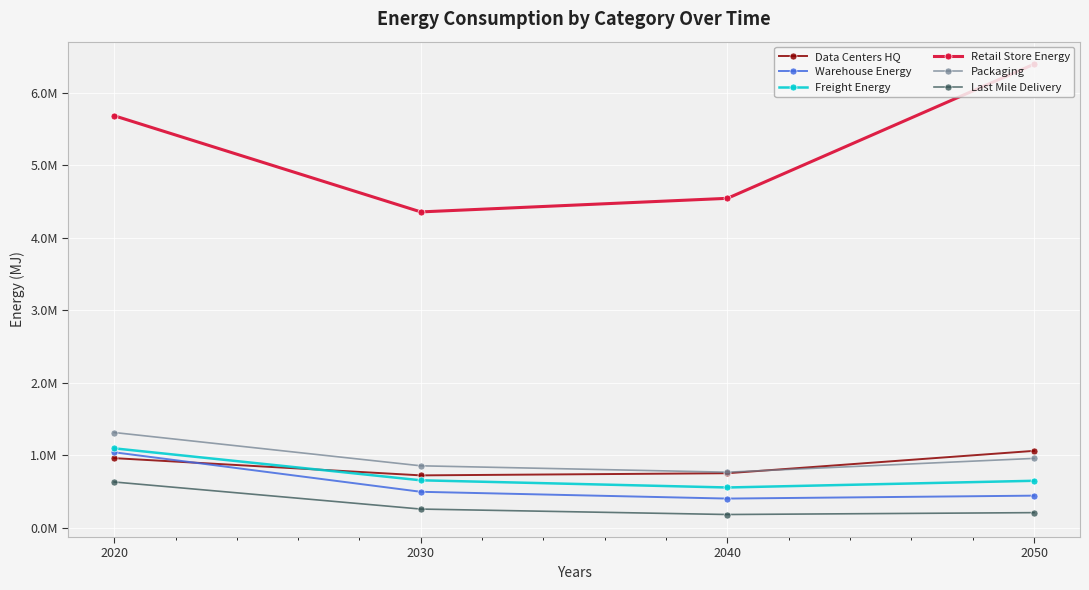

Does the chart have visible grid lines?

Yes